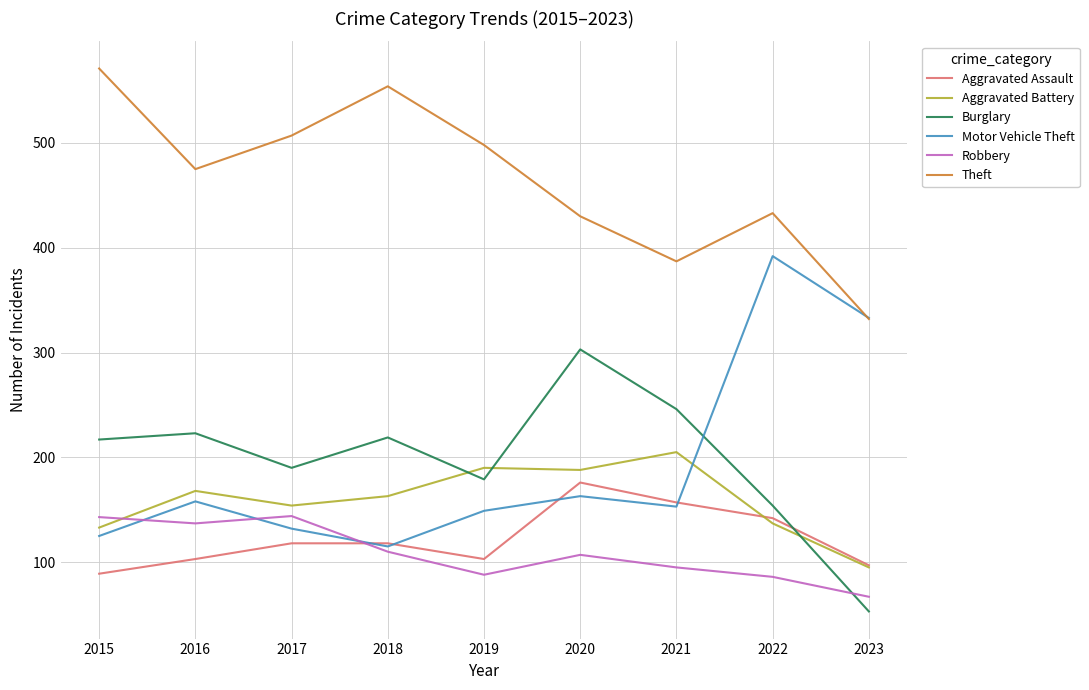

Which series has the largest range (max minus min)?

Motor Vehicle Theft